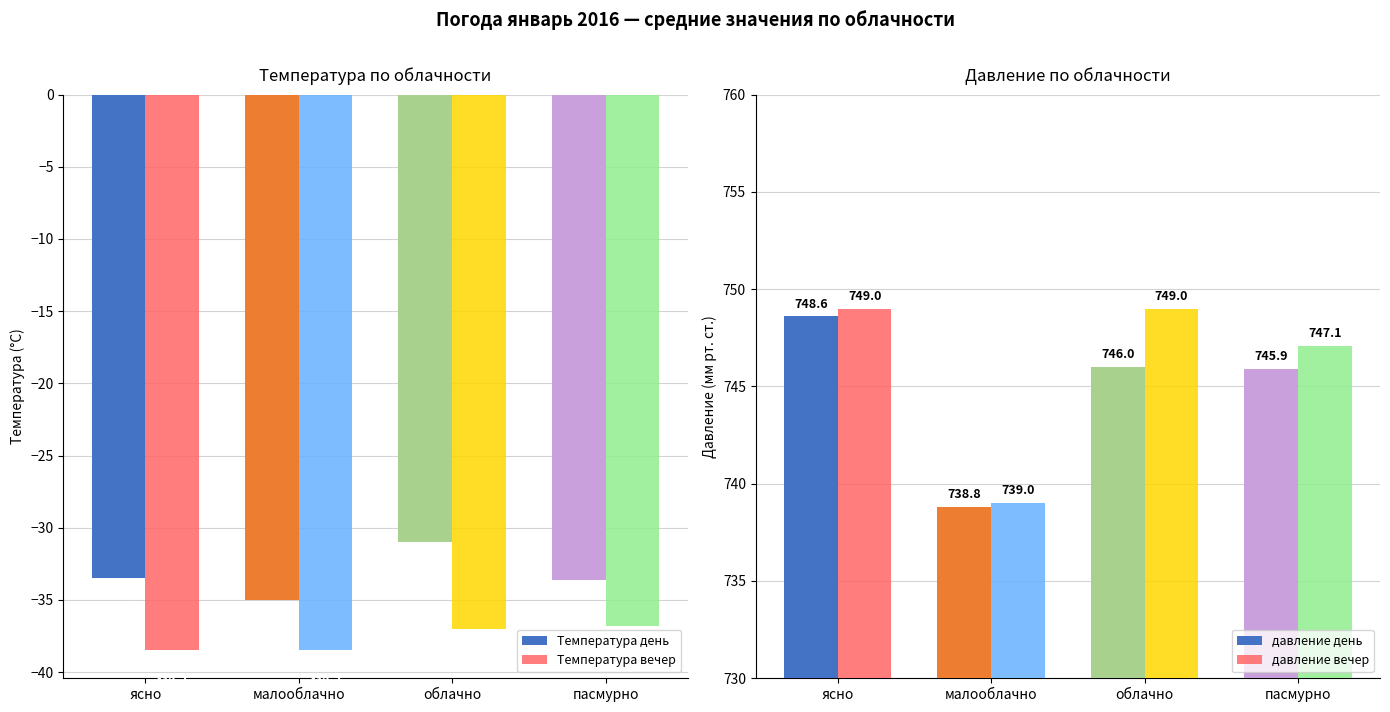

Reading right to left, what are all the values shown in this chart?

Температура день: -33.6	-31.0	-35.0	-33.5
Температура вечер: -36.8	-37.0	-38.5	-38.5
давление день: 745.9	746.0	738.8	748.6
давление вечер: 747.1	749.0	739.0	749.0